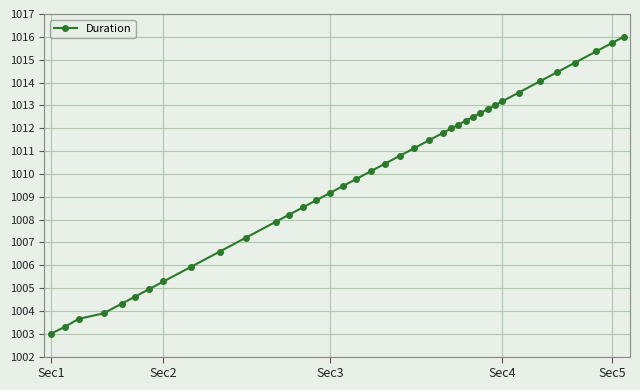

What is the difference between the maximum and minimum values?

13.0